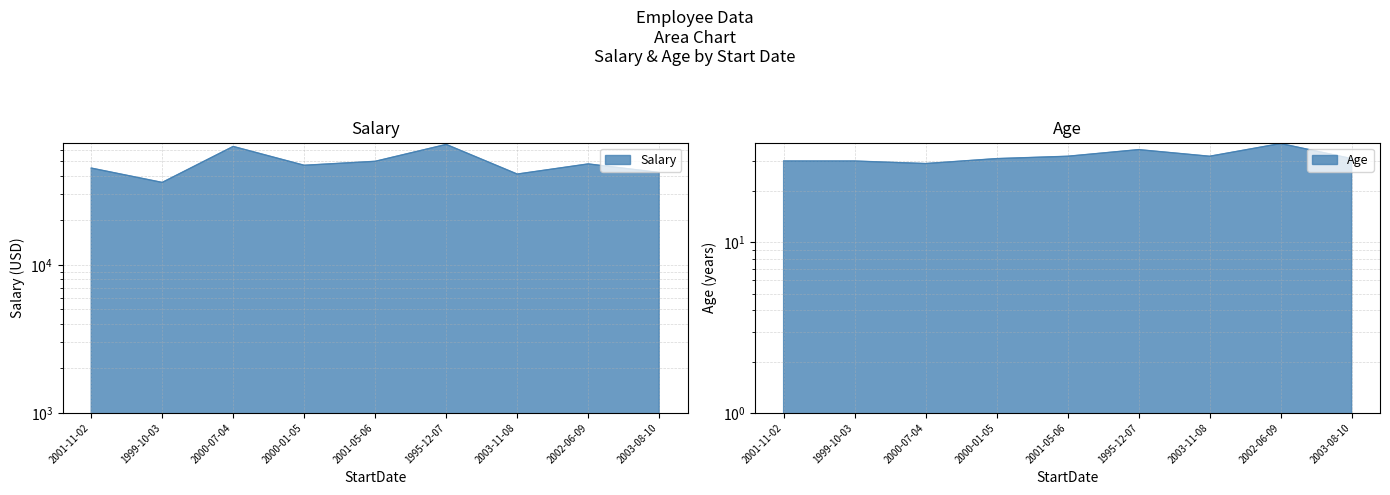

At which category does Age reach its first local valley?

2000-07-04